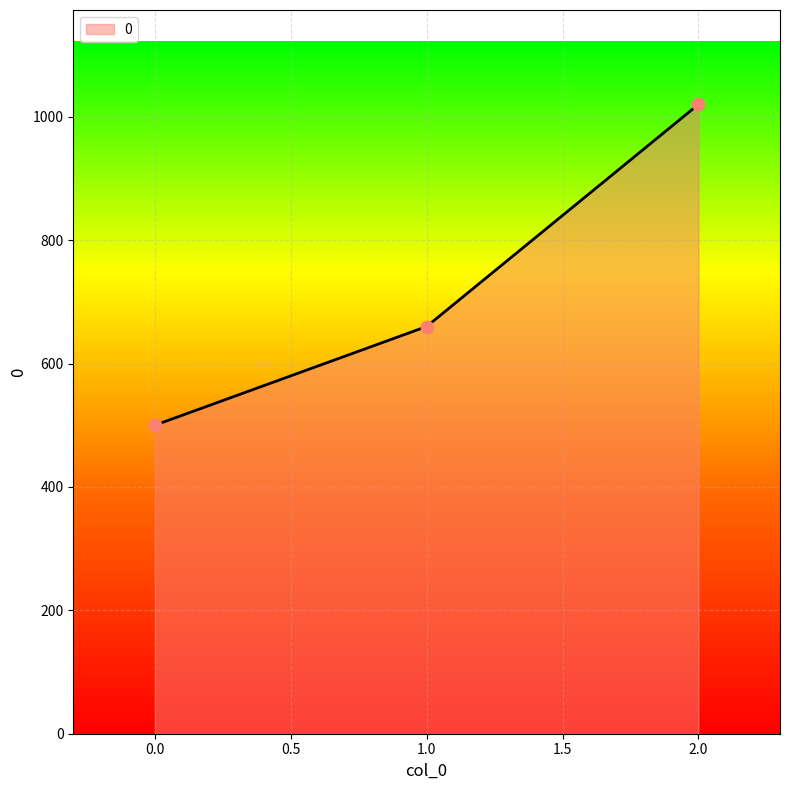

Which has a higher value, 1.0 or 0.0?

1.0